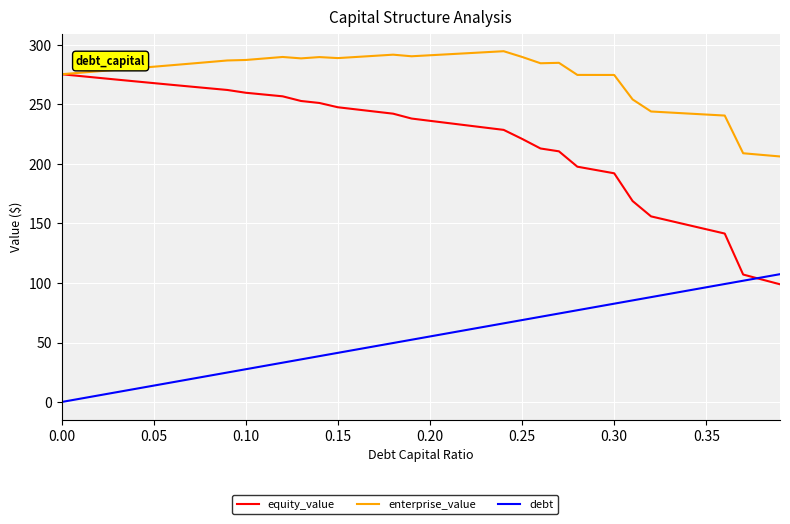

True or false: enterprise_value and debt intersect in this chart.

False